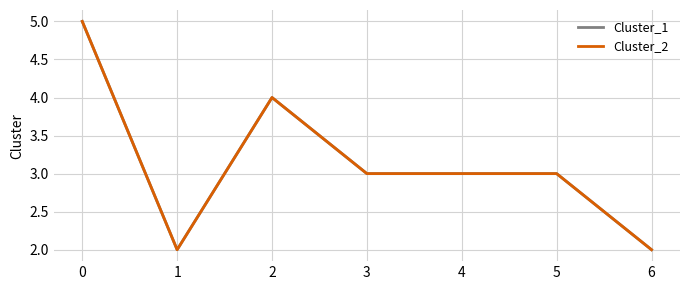

Reading left to right, what are all the values shown in this chart?

Cluster_1: 0=5	1=2	2=4	3=3	4=3	5=3	6=2
Cluster_2: 0=5	1=2	2=4	3=3	4=3	5=3	6=2